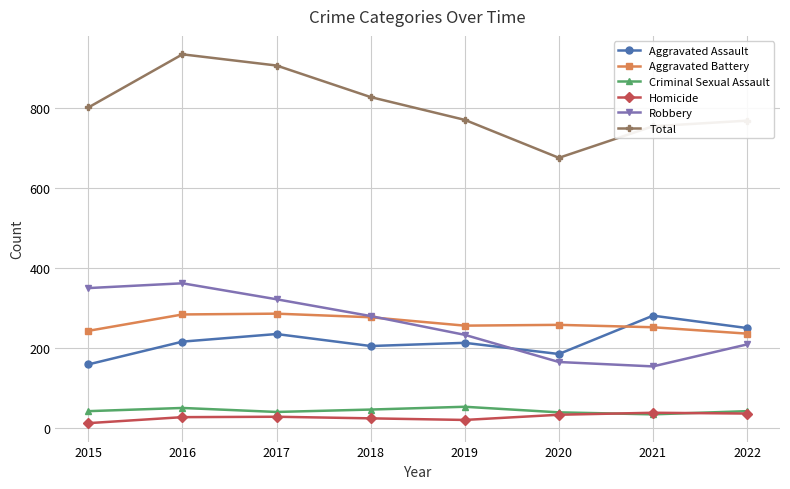

At which category does Robbery reach its first local peak?

2016